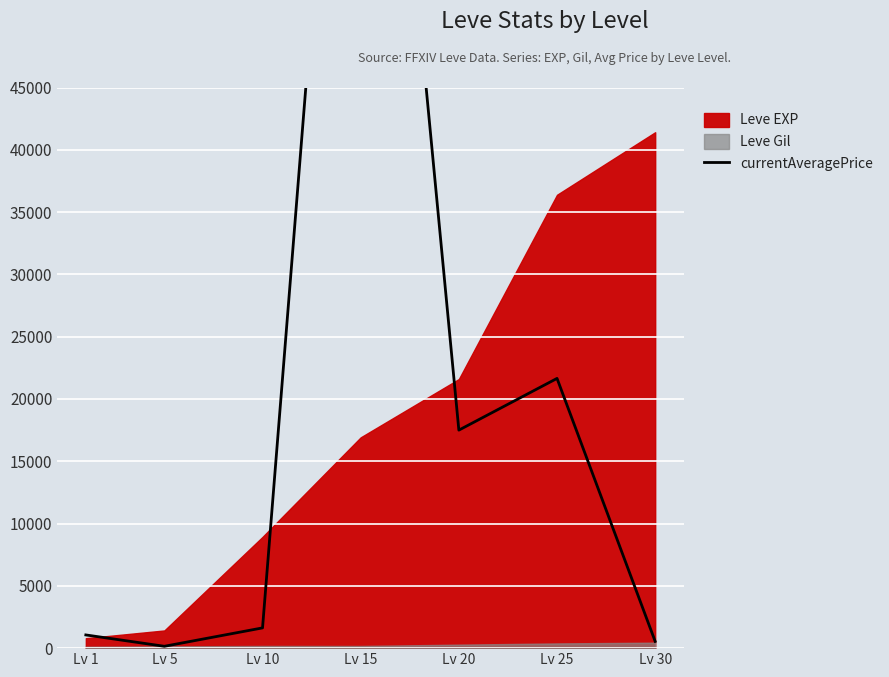

True or false: the data shows 36705.0 at Lv 25.

False